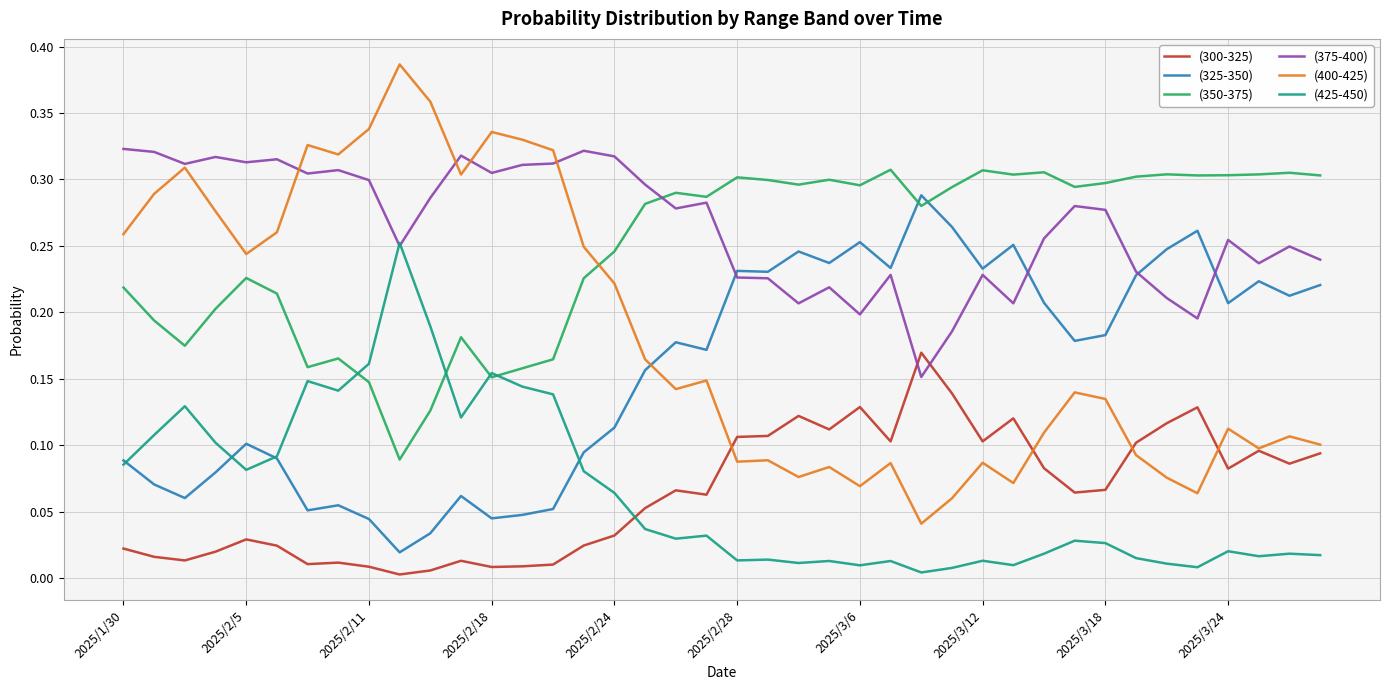

Which series has the widest spread of values?

(400-425)